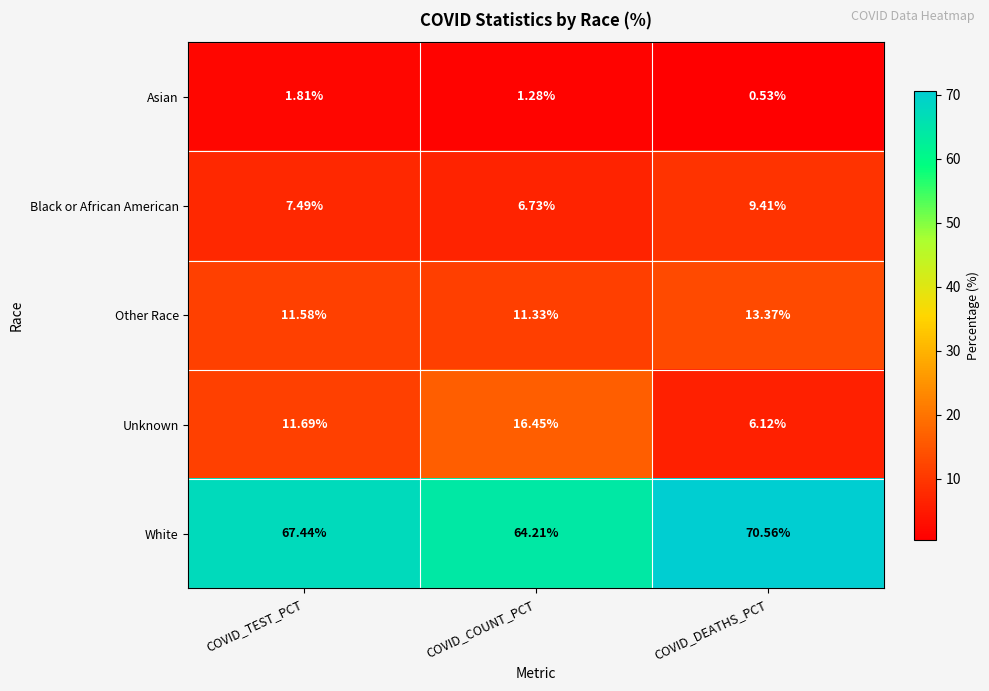

Which series has the largest range (max minus min)?

Unknown